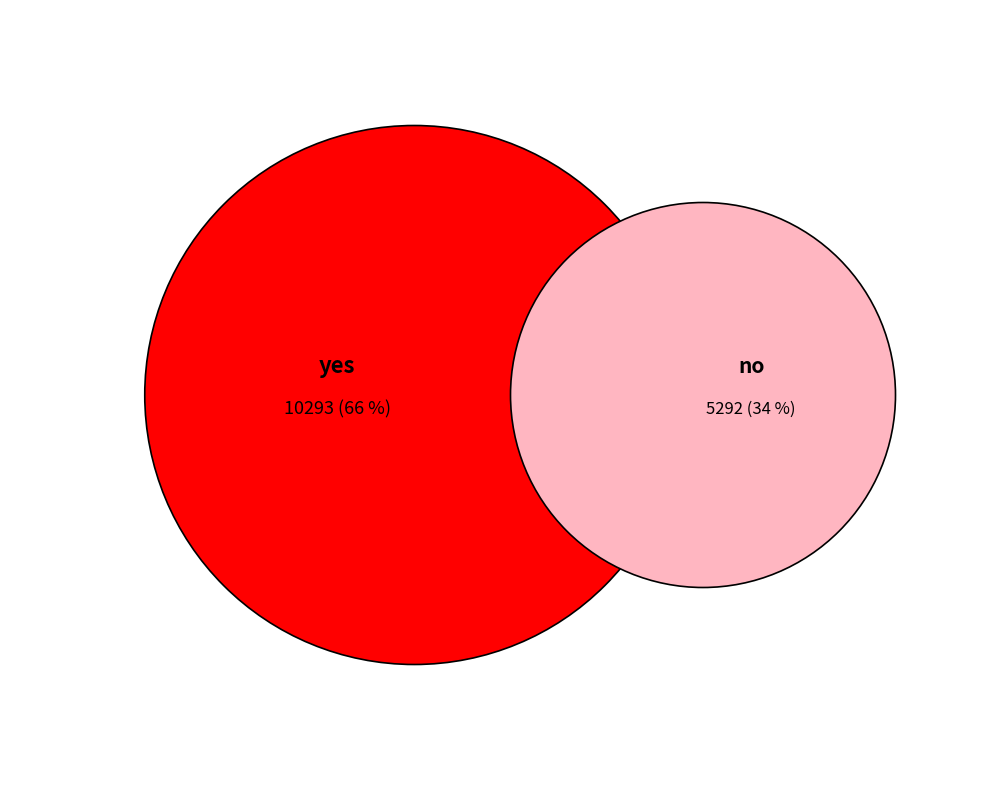

Which slice is the smallest?

no